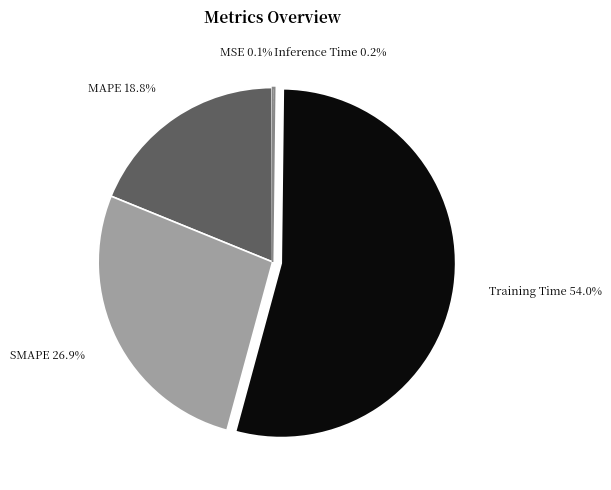

Does Training Time represent more than half of the total?

Yes